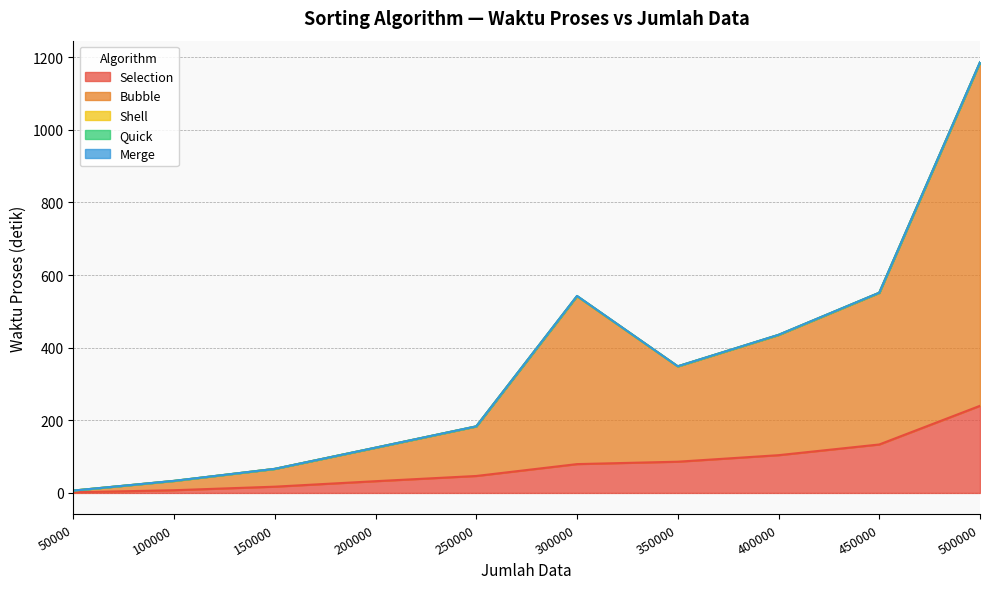

What is the difference between the highest and lowest values at 300000?

461.9